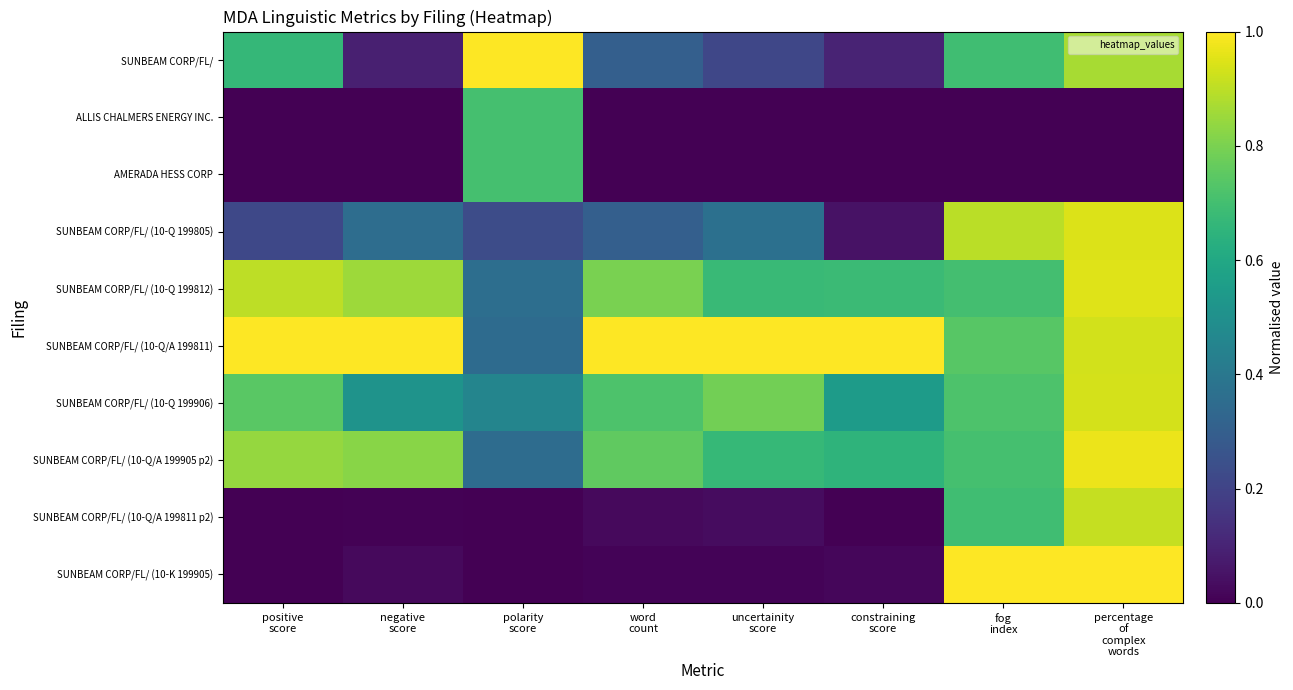

Reading left to right, what are all the values shown in this chart?

SUNBEAM CORP/FL/: positive
score=0.7	negative
score=0.1	polarity
score=1.0	word
count=0.3	uncertainity
score=0.2	constraining
score=0.1	fog
index=0.7	percentage
of
complex
words=0.9
ALLIS CHALMERS ENERGY INC.: positive
score=0.0	negative
score=0.0	polarity
score=0.7	word
count=0.0	uncertainity
score=0.0	constraining
score=0.0	fog
index=0.0	percentage
of
complex
words=0.0
AMERADA HESS CORP: positive
score=0.0	negative
score=0.0	polarity
score=0.7	word
count=0.0	uncertainity
score=0.0	constraining
score=0.0	fog
index=0.0	percentage
of
complex
words=0.0
SUNBEAM CORP/FL/ (10-Q 199805): positive
score=0.2	negative
score=0.4	polarity
score=0.2	word
count=0.3	uncertainity
score=0.4	constraining
score=0.1	fog
index=0.9	percentage
of
complex
words=0.9
SUNBEAM CORP/FL/ (10-Q 199812): positive
score=0.9	negative
score=0.9	polarity
score=0.4	word
count=0.8	uncertainity
score=0.7	constraining
score=0.7	fog
index=0.7	percentage
of
complex
words=1.0
SUNBEAM CORP/FL/ (10-Q/A 199811): positive
score=1.0	negative
score=1.0	polarity
score=0.3	word
count=1.0	uncertainity
score=1.0	constraining
score=1.0	fog
index=0.7	percentage
of
complex
words=0.9
SUNBEAM CORP/FL/ (10-Q 199906): positive
score=0.7	negative
score=0.5	polarity
score=0.5	word
count=0.7	uncertainity
score=0.8	constraining
score=0.6	fog
index=0.7	percentage
of
complex
words=0.9
SUNBEAM CORP/FL/ (10-Q/A 199905 p2): positive
score=0.8	negative
score=0.8	polarity
score=0.4	word
count=0.8	uncertainity
score=0.7	constraining
score=0.7	fog
index=0.7	percentage
of
complex
words=1.0
SUNBEAM CORP/FL/ (10-Q/A 199811 p2): positive
score=0.0	negative
score=0.0	polarity
score=0.0	word
count=0.0	uncertainity
score=0.0	constraining
score=0.0	fog
index=0.7	percentage
of
complex
words=0.9
SUNBEAM CORP/FL/ (10-K 199905): positive
score=0.0	negative
score=0.0	polarity
score=0.0	word
count=0.0	uncertainity
score=0.0	constraining
score=0.0	fog
index=1.0	percentage
of
complex
words=1.0